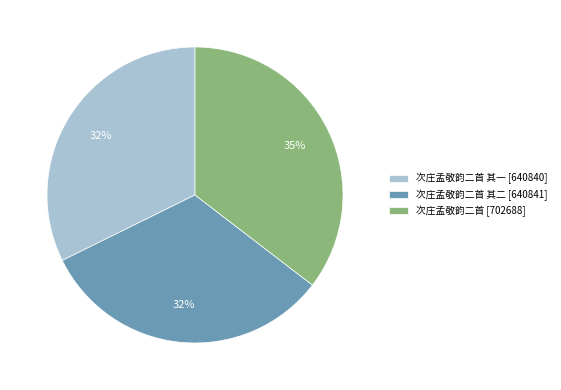

What percentage is the 次庄孟敬韵二首 其一 [640840] slice, to the nearest percent?

32%